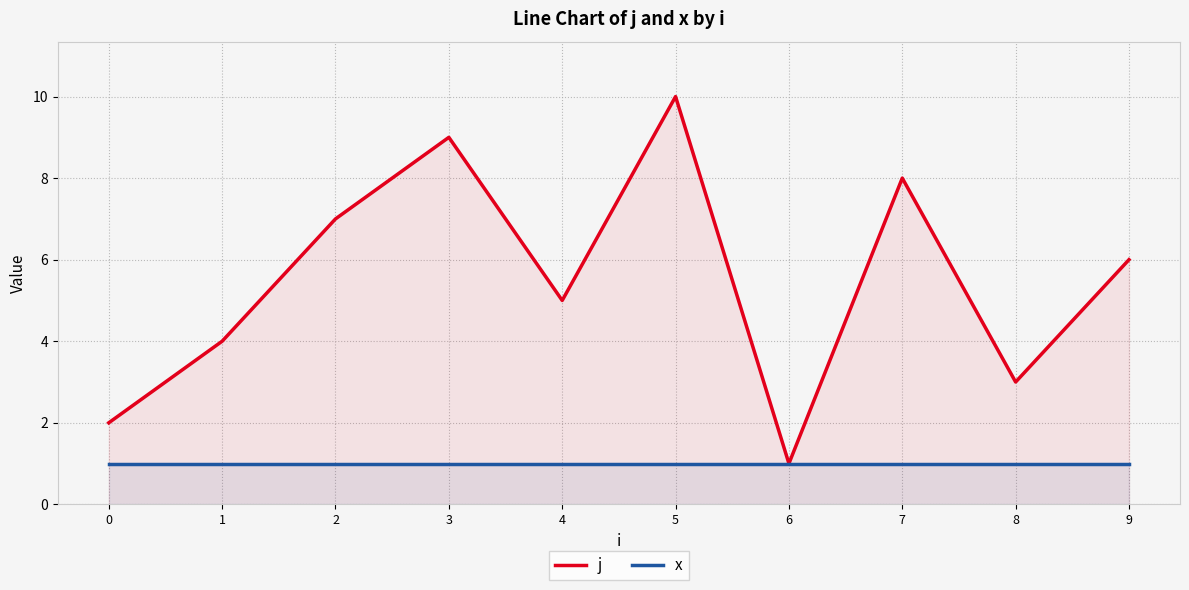

Which series has the largest total across all categories?

j